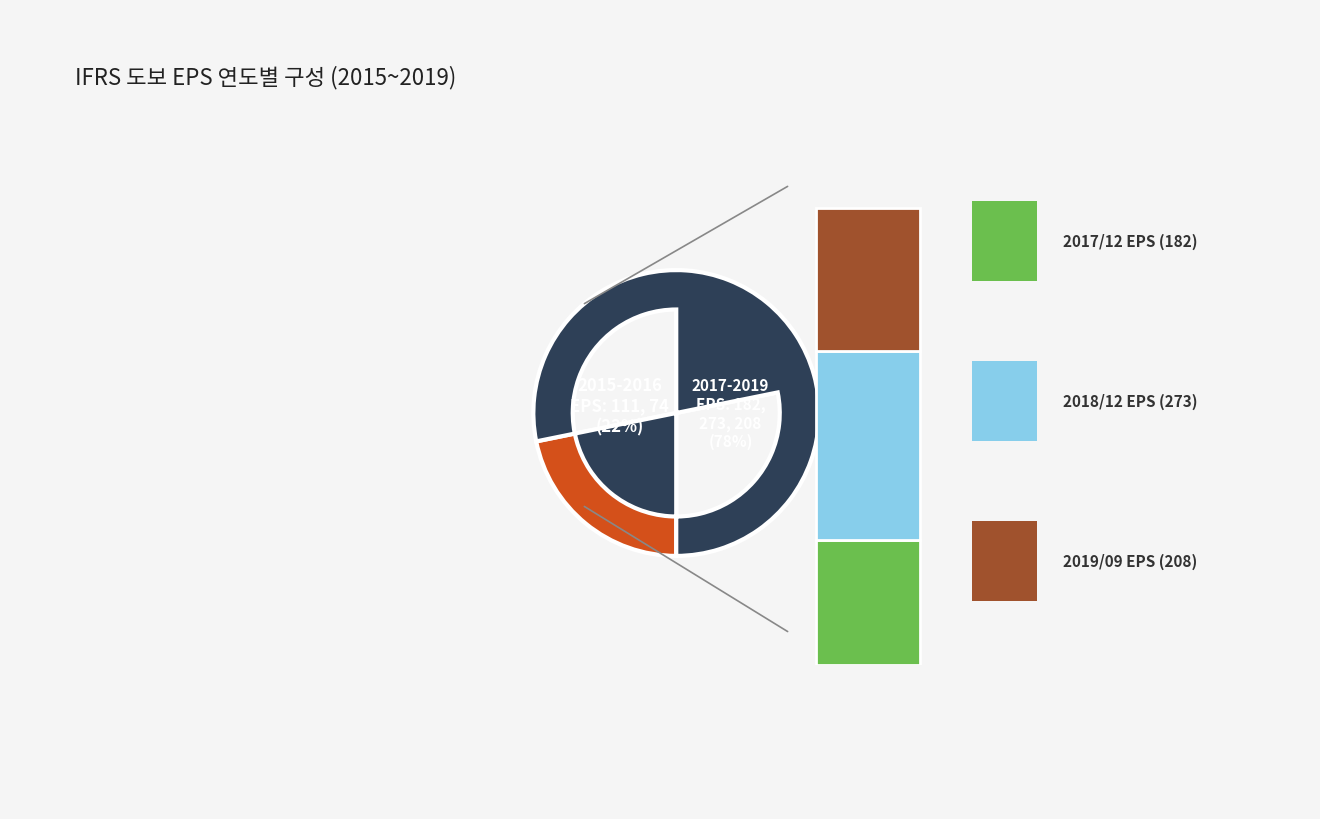

Which has a higher value, 2017/12 or 2016/12?

2017/12